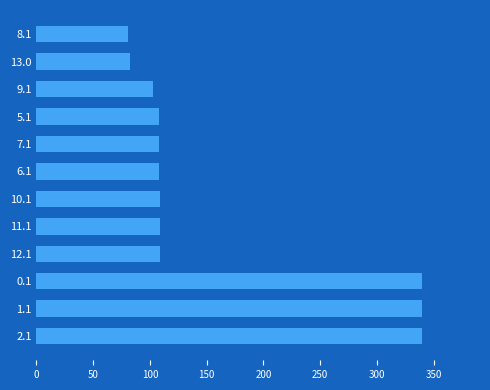

What is the difference between the maximum and minimum values?

258.9